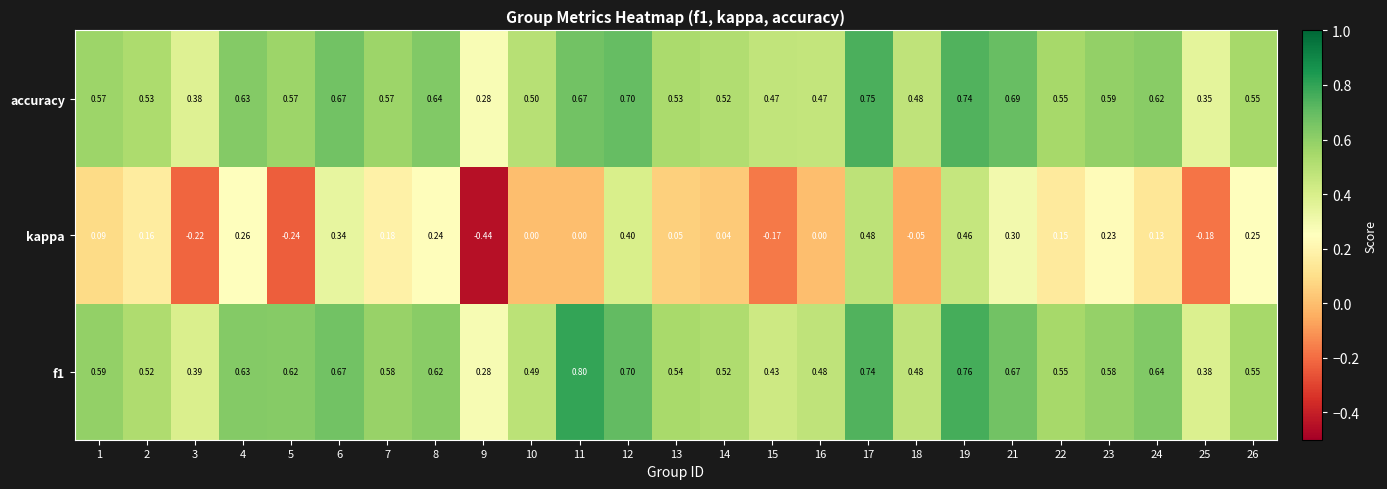

Which series has the largest total across all categories?

f1